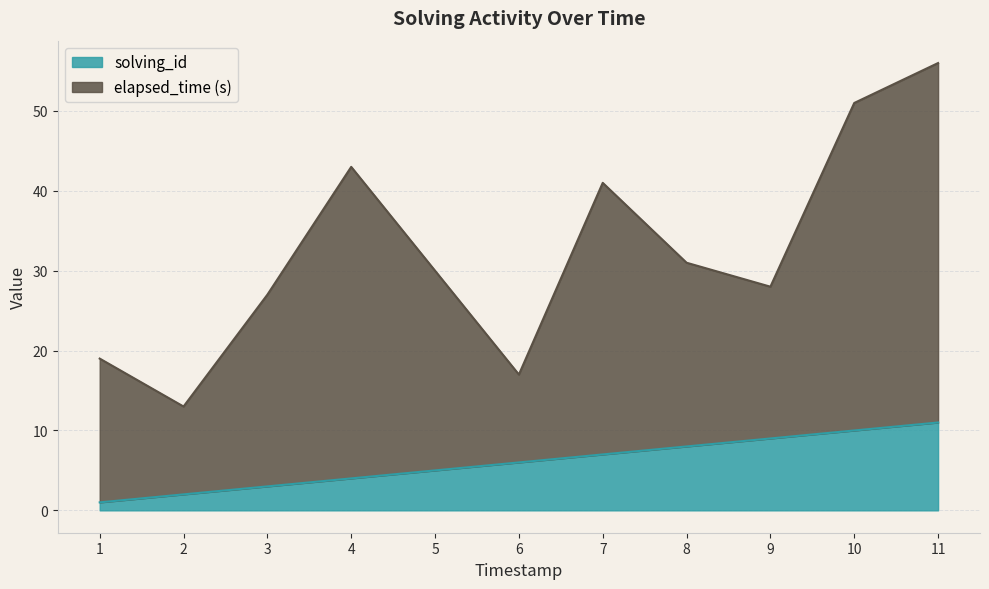

Is it true that solving_id equals 10 at 10?

True